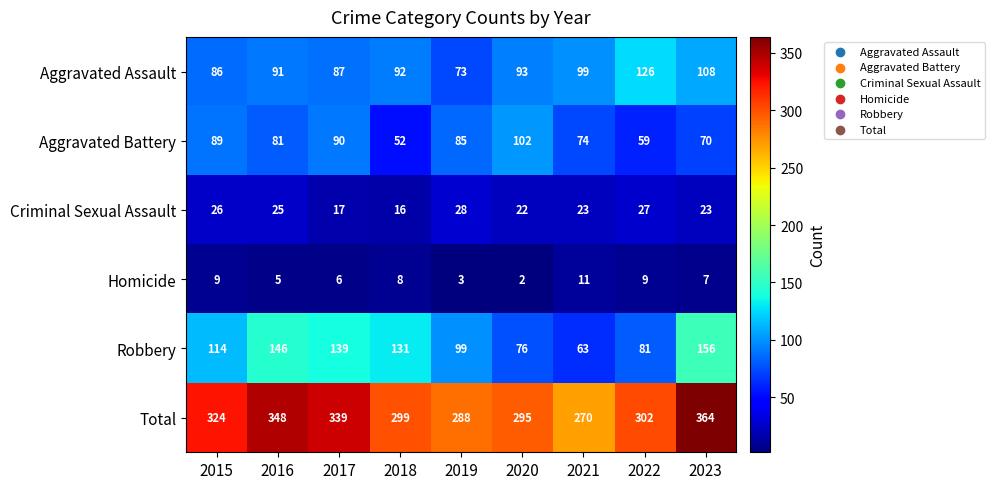

The value of Total at 2018 is 170. True or false?

False